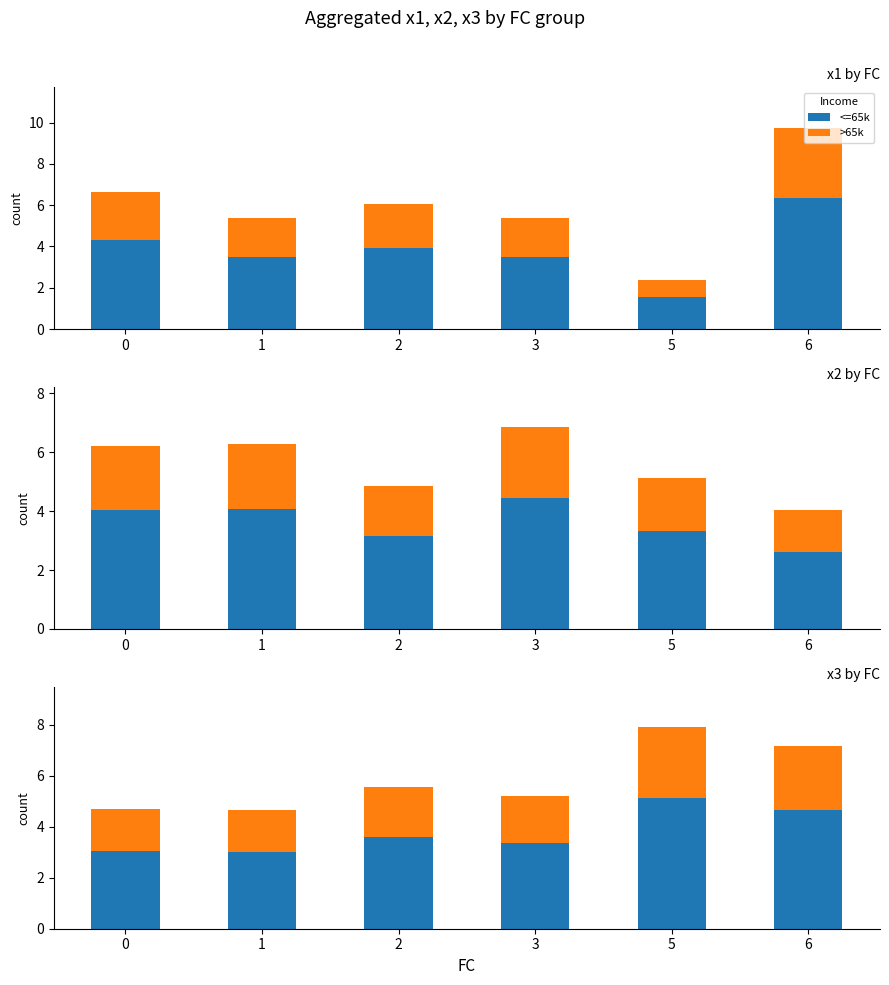

What is the sum of all >65k values?

12.3